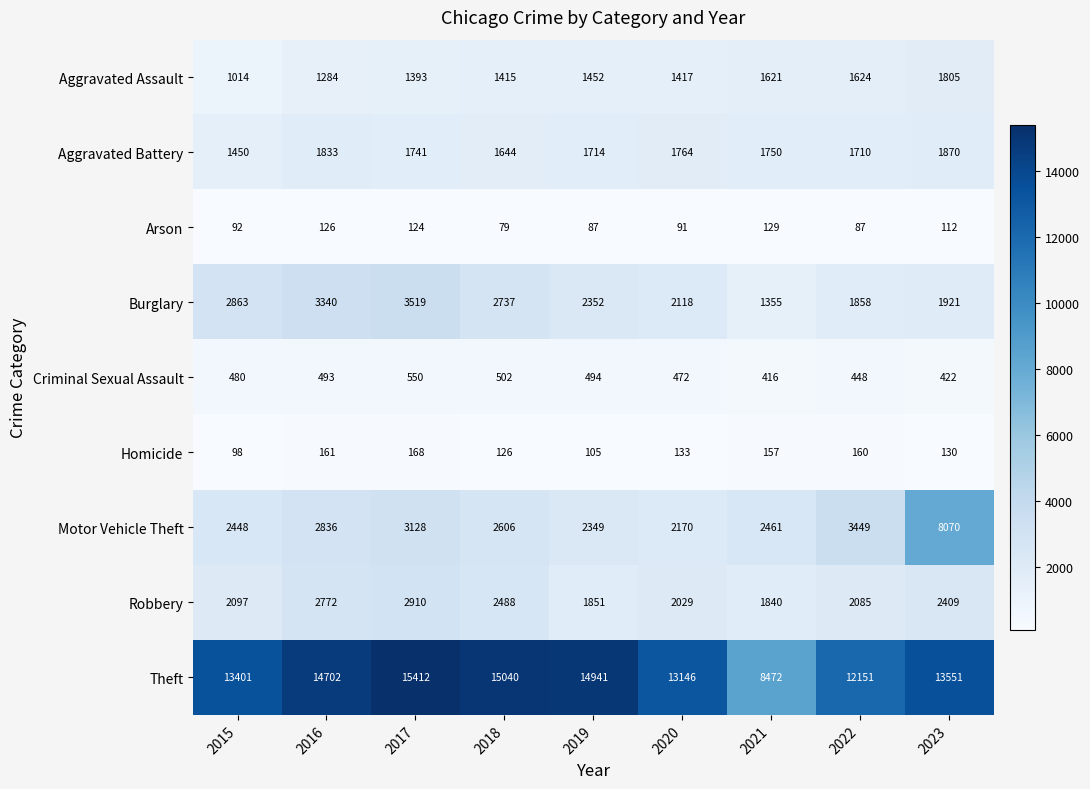

Rank the series by their maximum value, from lowest to highest.

Arson, Homicide, Criminal Sexual Assault, Aggravated Assault, Aggravated Battery, Robbery, Burglary, Motor Vehicle Theft, Theft